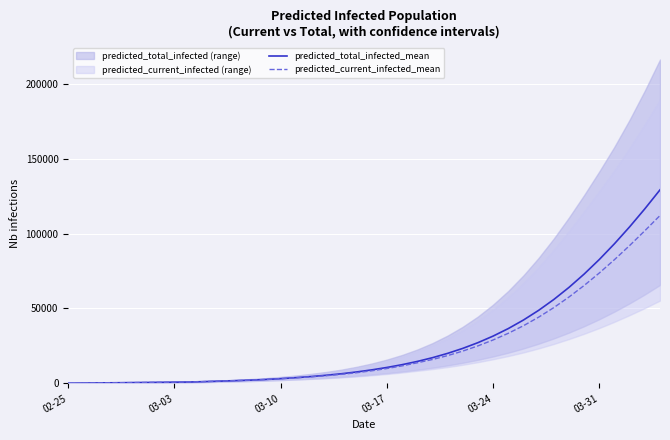

What is the maximum value for predicted_total_infected_mean?

129226